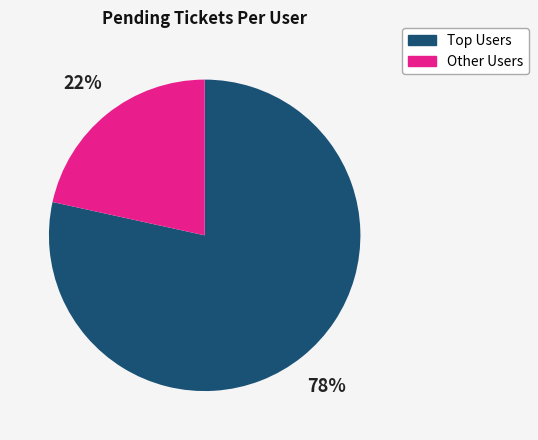

How many slices are in this pie chart?

2